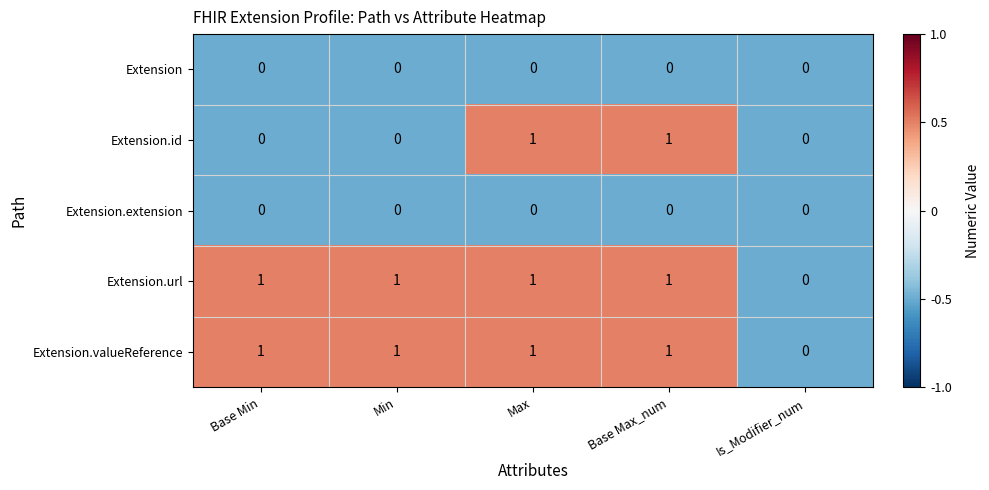

Reading left to right, list all the values displayed in this chart.

Extension: Base Min=0	Min=0	Max=0	Base Max_num=0	Is_Modifier_num=0
Extension.id: Base Min=0	Min=0	Max=1	Base Max_num=1	Is_Modifier_num=0
Extension.extension: Base Min=0	Min=0	Max=0	Base Max_num=0	Is_Modifier_num=0
Extension.url: Base Min=1	Min=1	Max=1	Base Max_num=1	Is_Modifier_num=0
Extension.valueReference: Base Min=1	Min=1	Max=1	Base Max_num=1	Is_Modifier_num=0